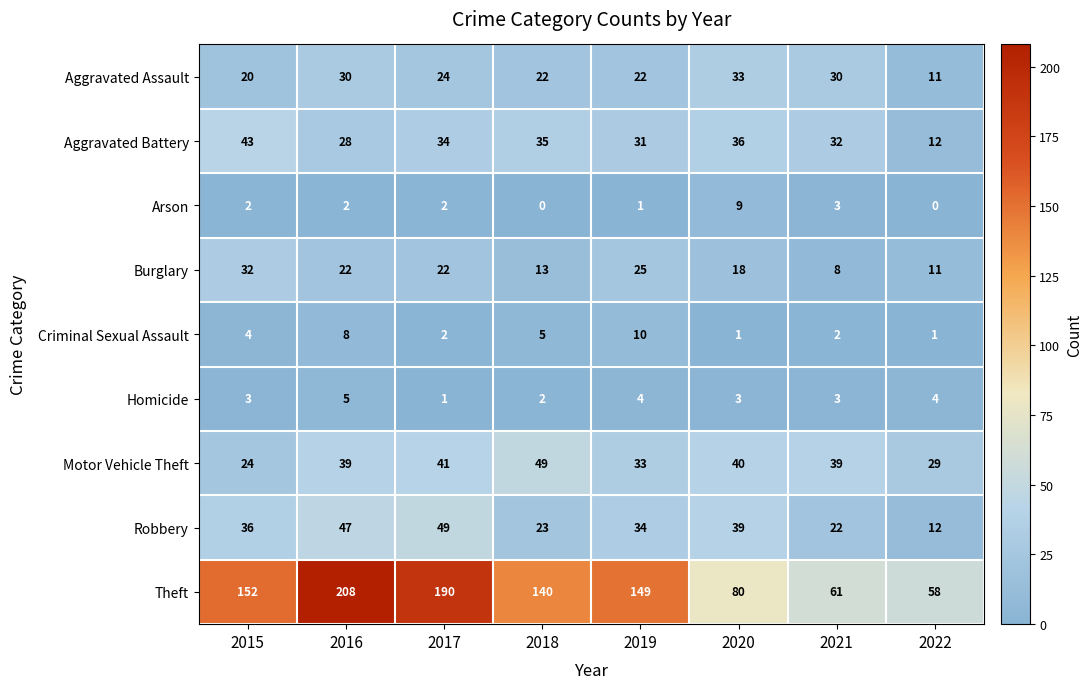

Rank the categories by Aggravated Battery value from lowest to highest.

2022, 2016, 2019, 2021, 2017, 2018, 2020, 2015